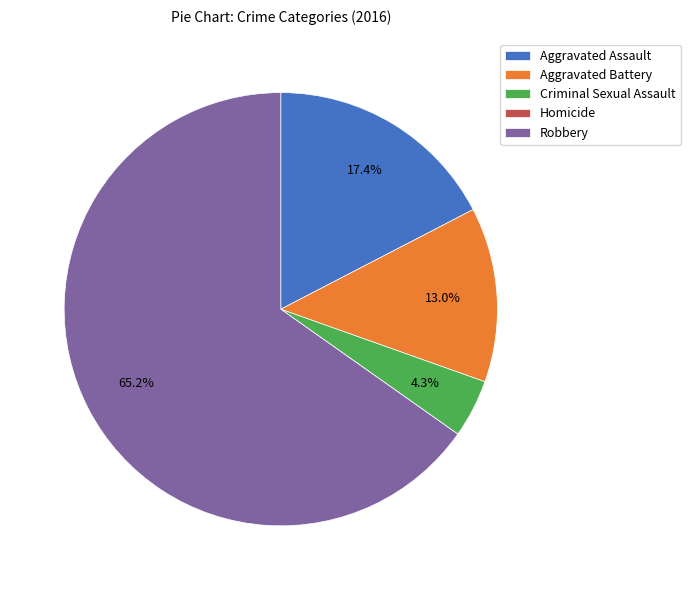

What is the largest slice in the pie chart?

Robbery